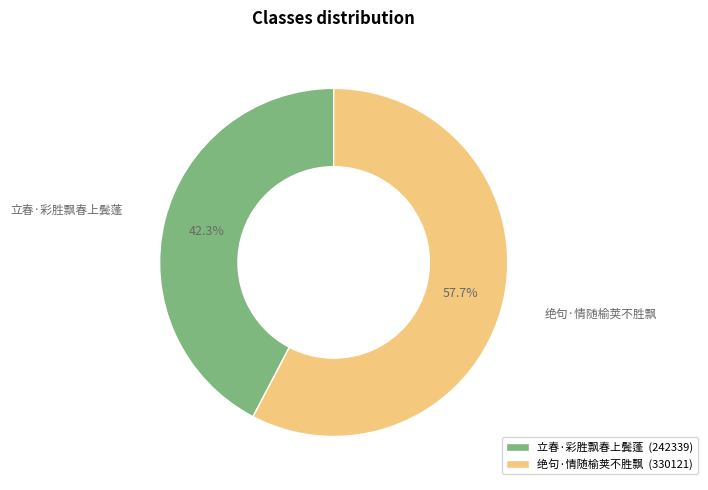

How many slices are in this pie chart?

2